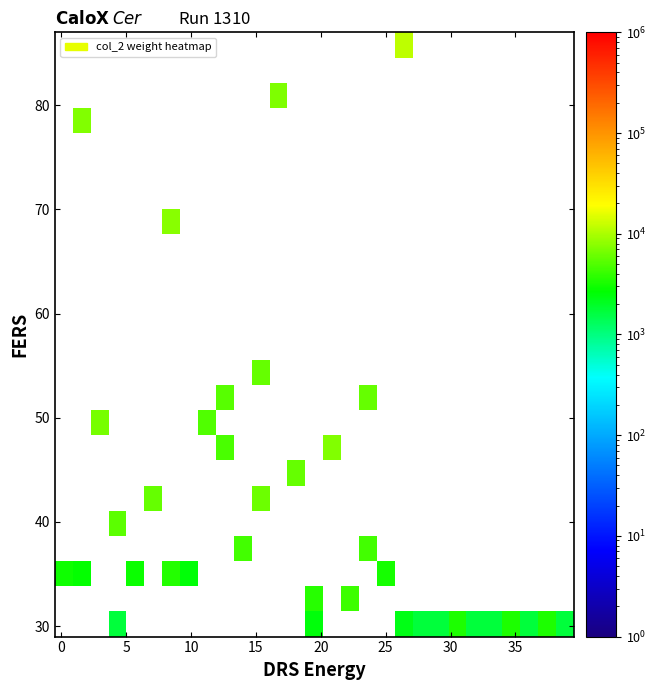

What is the maximum value shown in the chart?

11462.0